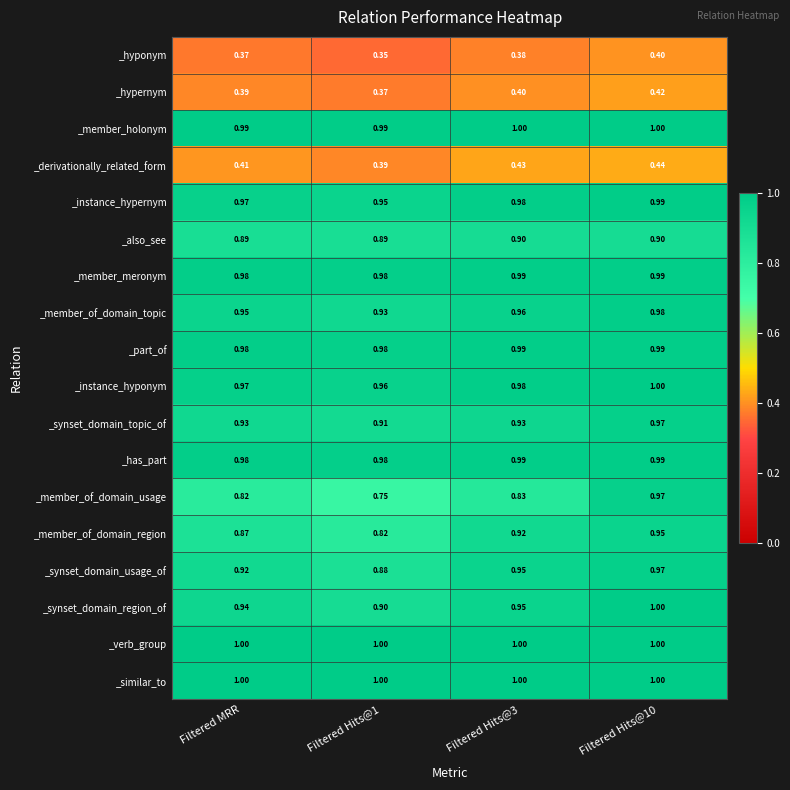

Between Filtered Hits@3 and Filtered Hits@10, which series saw the biggest shift?

_member_of_domain_usage